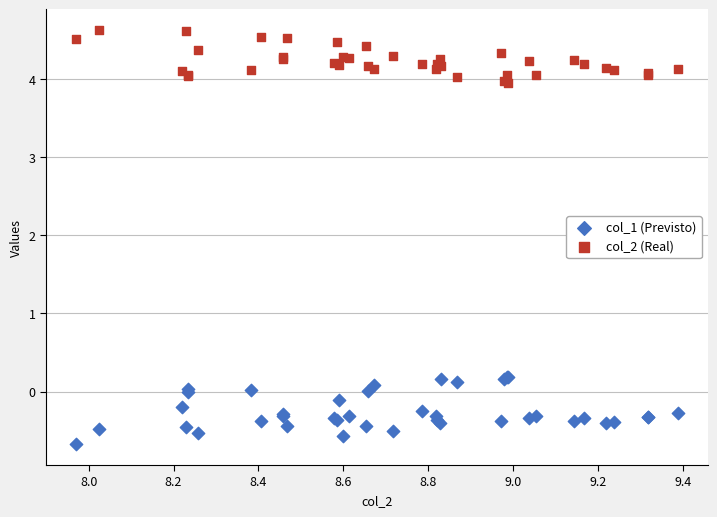

What are all the series names shown in the legend?

col_1 (Previsto), col_2 (Real)